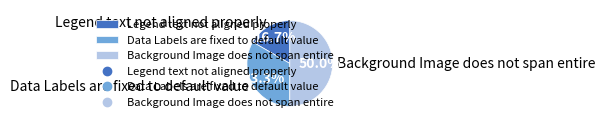

Between Background Image does not span entire and Legend text not aligned properly, which is larger?

Background Image does not span entire